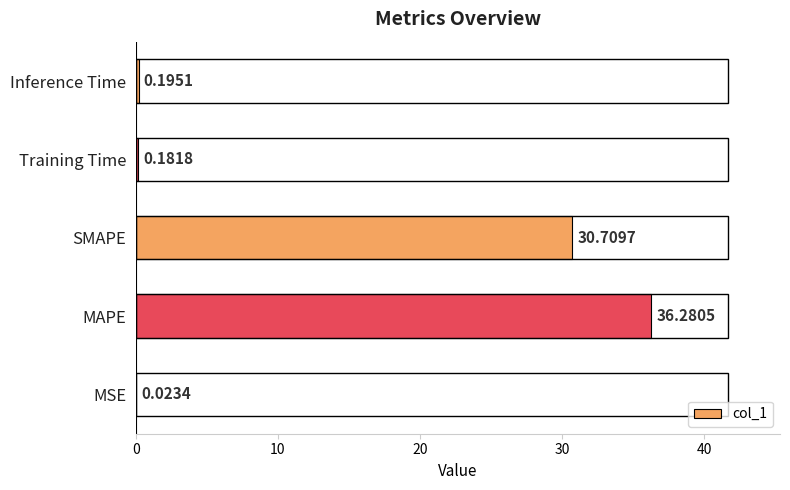

What is the sum of all values?

67.4